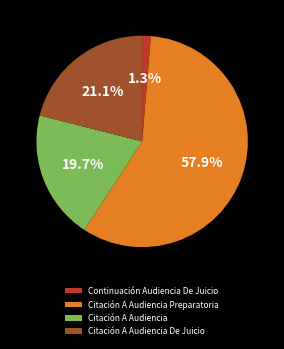

What is the majority slice?

Citación A Audiencia Preparatoria